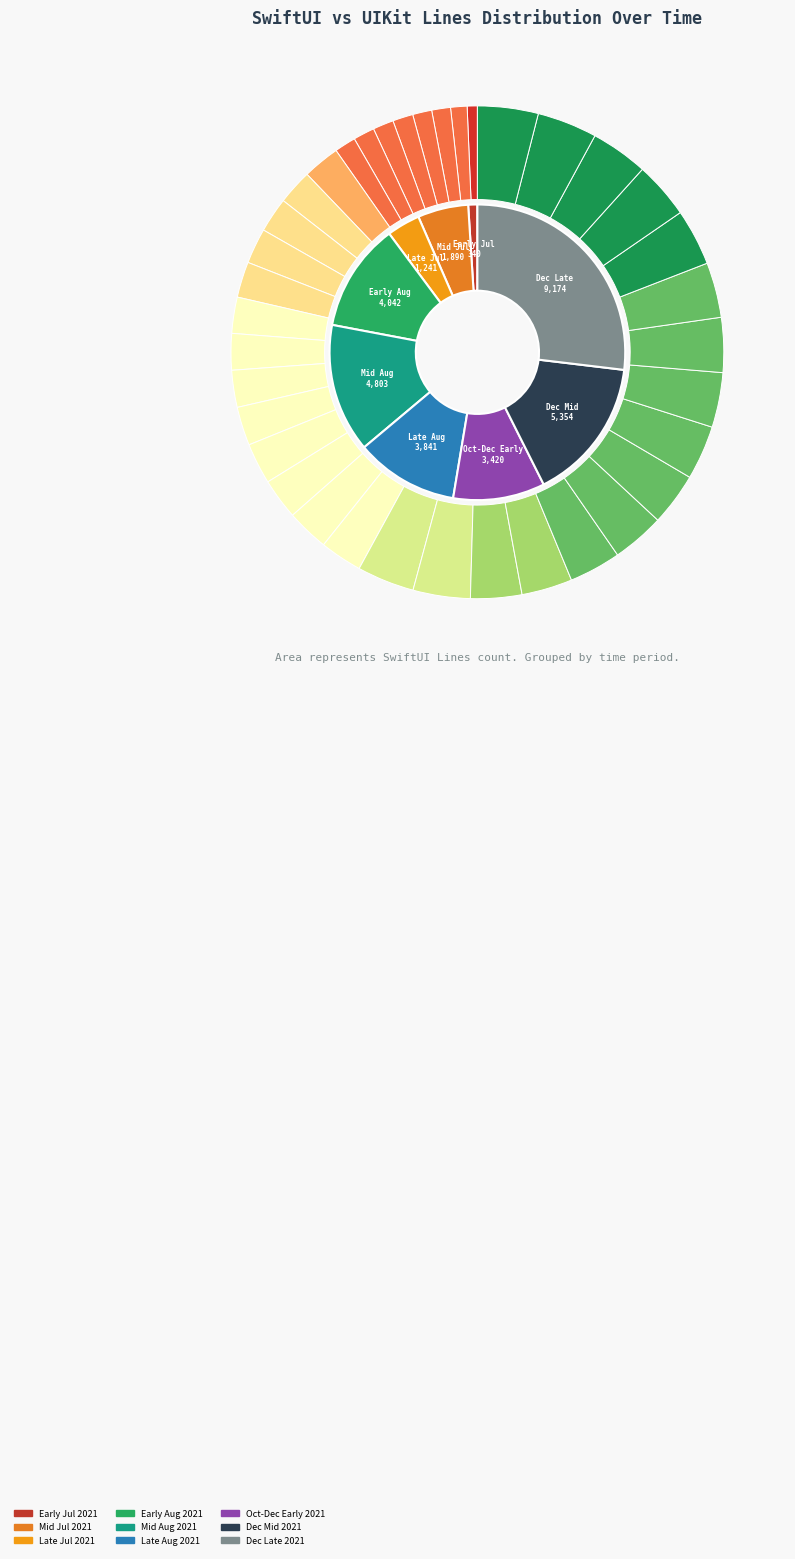

To the nearest percent, what percentage of the pie is 1417?

3%